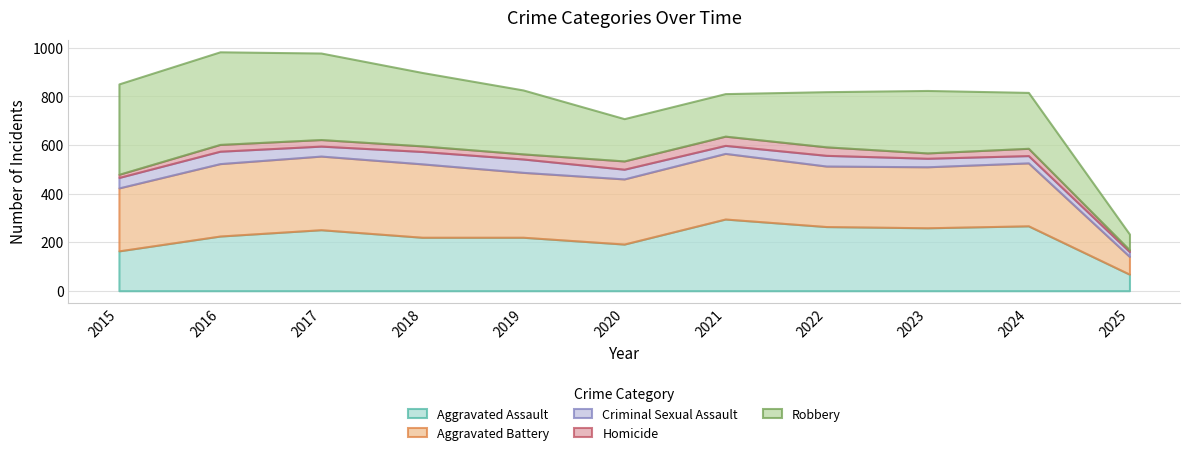

Reading left to right, list all the values displayed in this chart.

Aggravated Assault: 164	225	251	220	220	192	295	264	259	267	68
Aggravated Battery: 259	298	303	302	267	268	270	249	251	259	73
Criminal Sexual Assault: 43	51	41	51	55	40	33	44	35	30	20
Homicide: 13	28	27	23	21	34	38	35	22	30	7
Robbery: 372	381	356	302	263	174	175	227	257	230	65